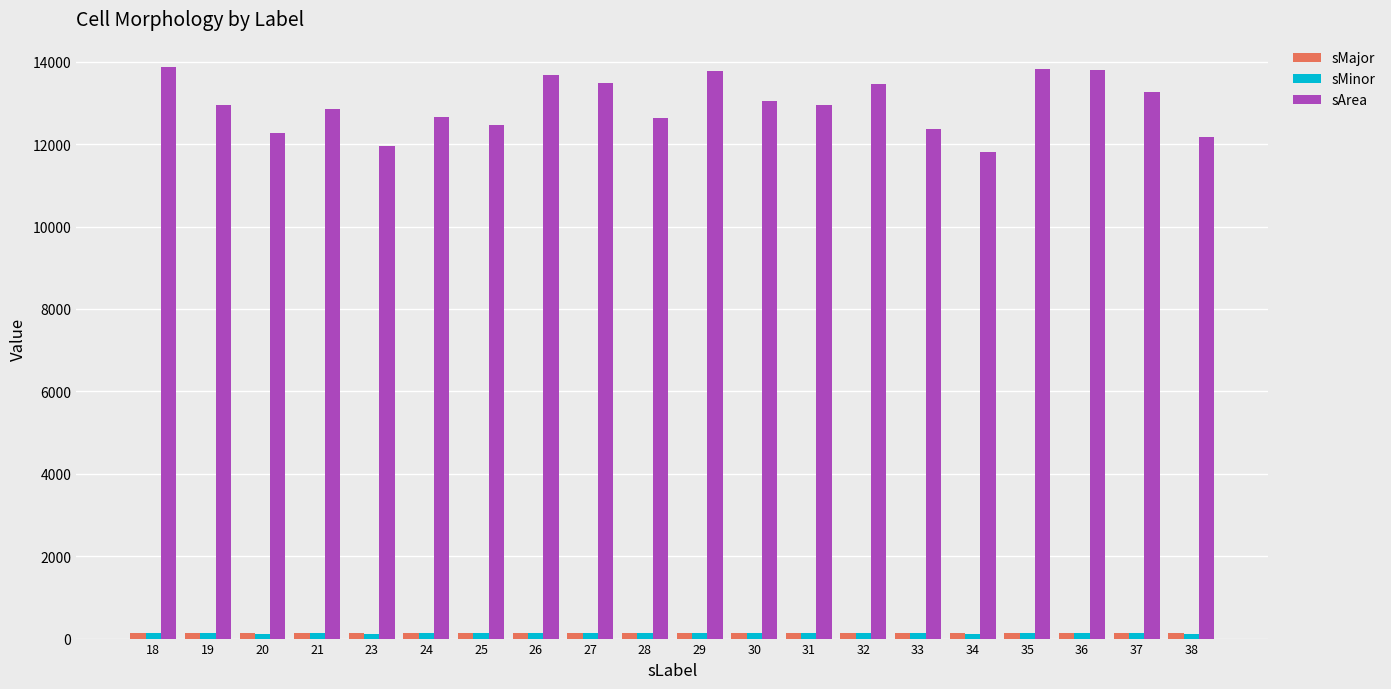

What is the greatest value displayed?

13860.0